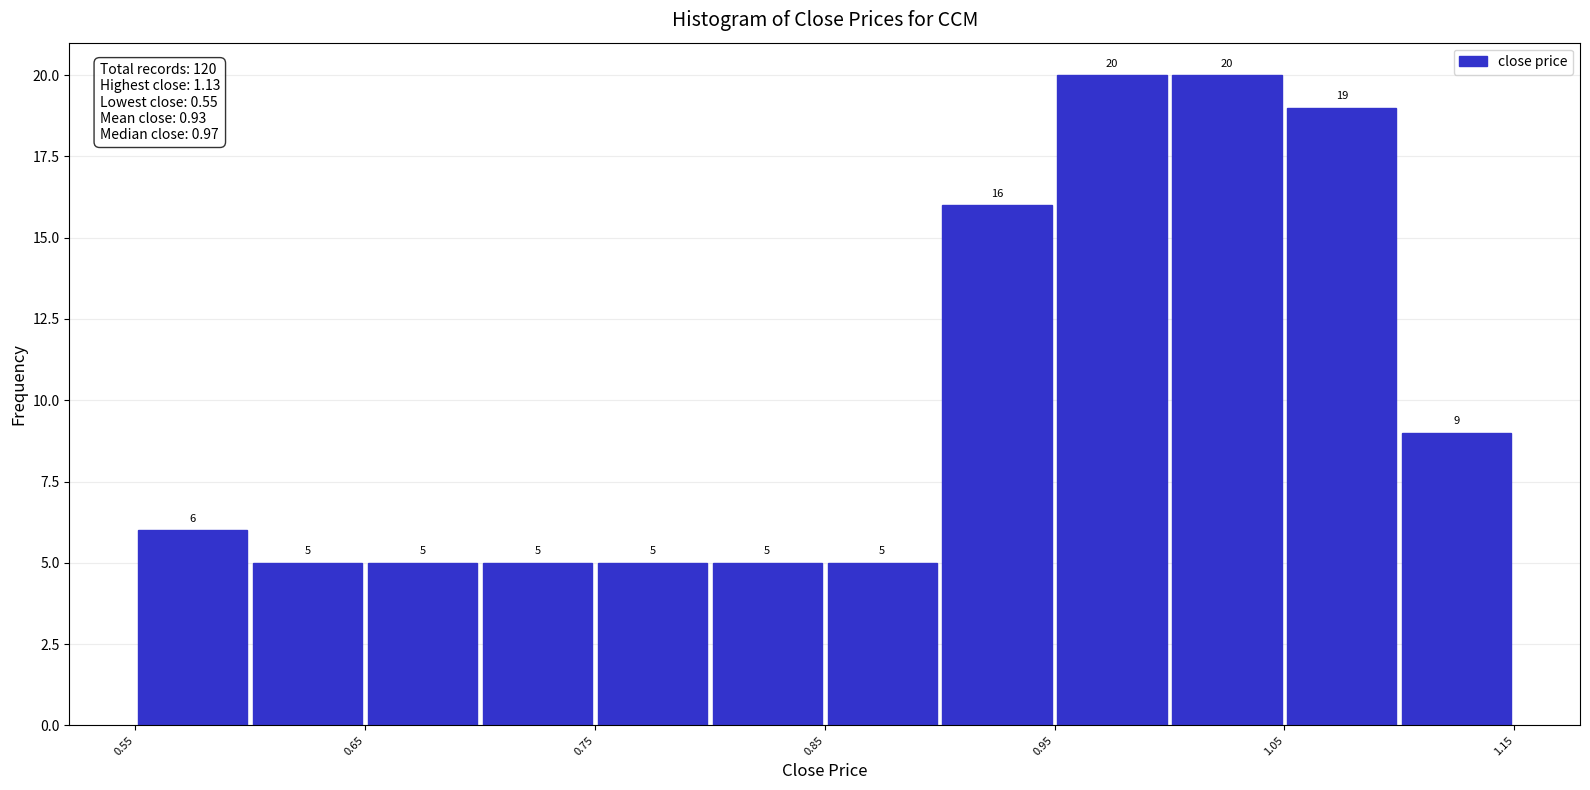

What is the height of the bar covering 0.80 to 0.85 on the x-axis?

5